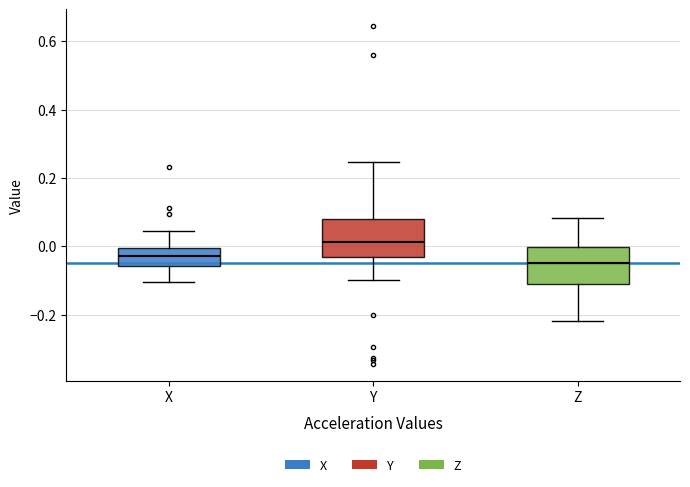

Reading left to right, transcribe this box plot: for each box, give where its median line is, the range the box spans, and where its two whiskers end, as read against the y-axis. The values are not printed on the chart, so give them approximately, as read against the axis.

X: median -0.02, box -0.06 to 0.00, whiskers -0.10 to 0.04
Y: median 0.02, box -0.04 to 0.08, whiskers -0.10 to 0.24
Z: median -0.04, box -0.10 to 0.00, whiskers -0.22 to 0.08